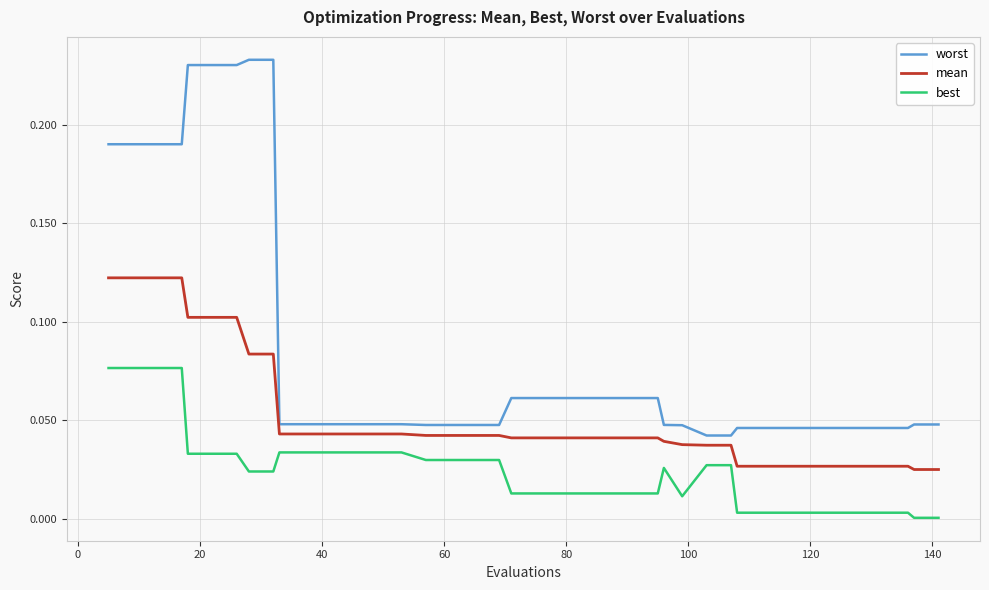

Rank the series by their average value, from lowest to highest.

best, mean, worst